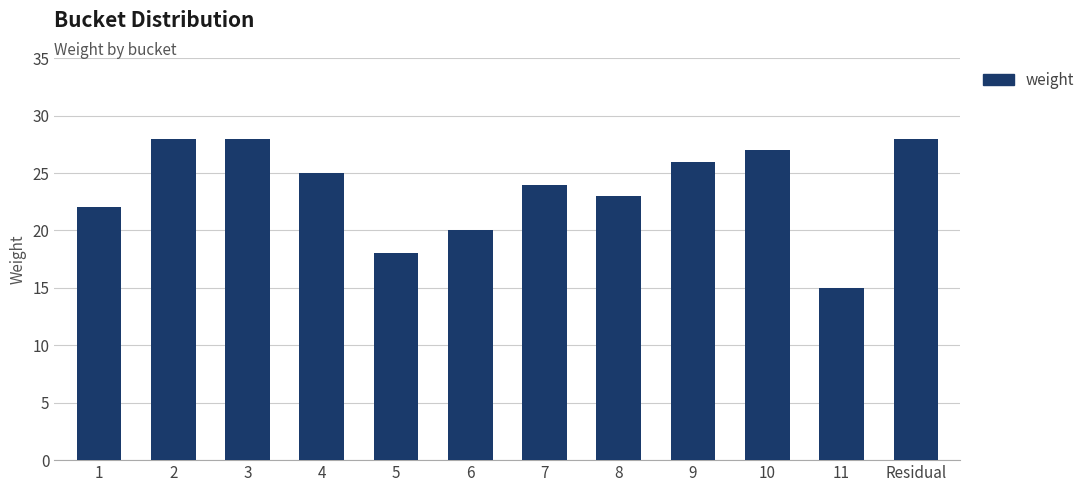

What is the sum of all values?

284